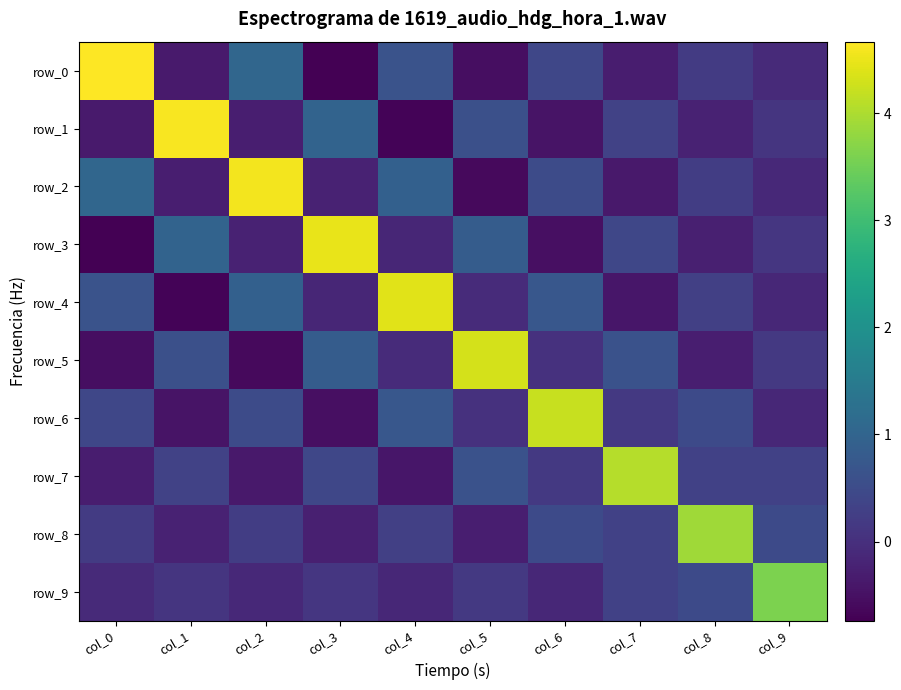

At how many categories does at least one series exceed 3?

10